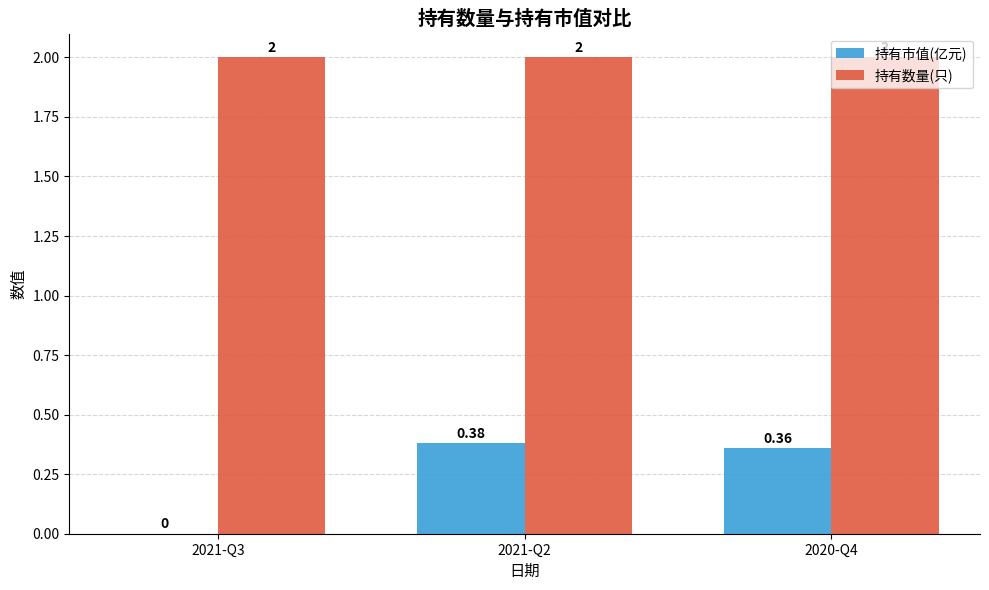

Is it true that 持有市值(亿元) equals 0.6 at 2021-Q2?

False